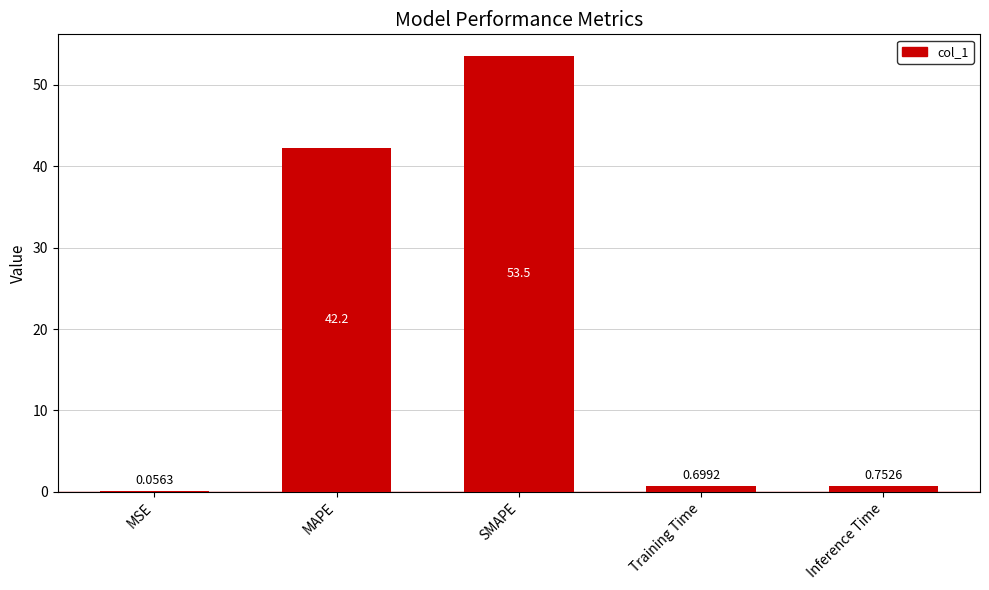

What is the sum of all values?

97.3